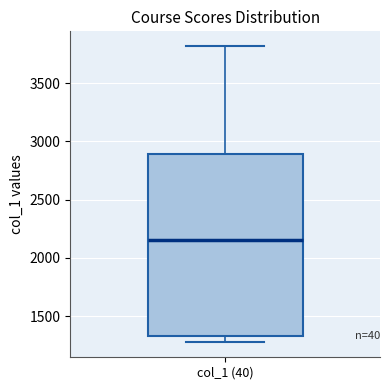

Read this box plot against the y-axis: the position of the median line, the range covered by the box, and the ends of both whiskers. The values are not printed on the chart, so give them approximately, as read against the axis.

median 2150, box 1350 to 2900, whiskers 1250 to 3800